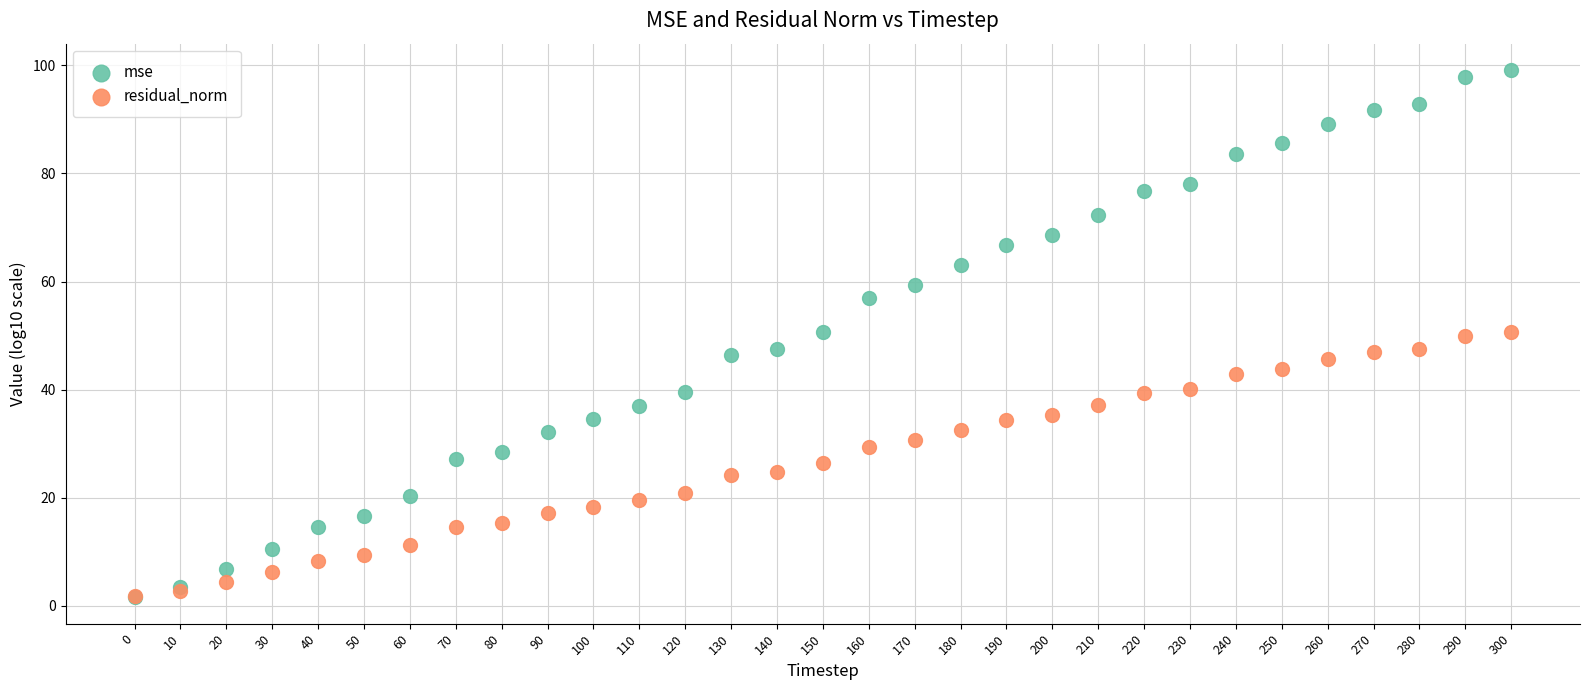

What are all the series names shown in the legend?

mse, residual_norm